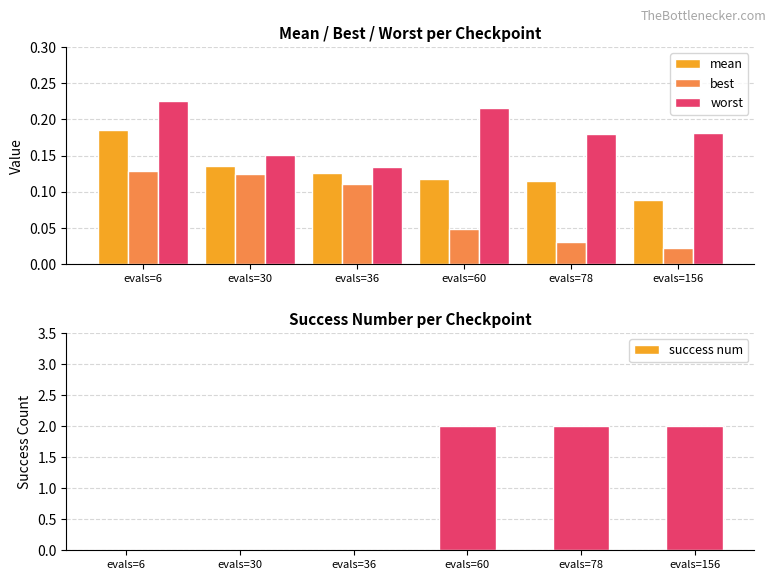

Rank the series at evals=156 from lowest to highest value.

best, mean, worst, success num